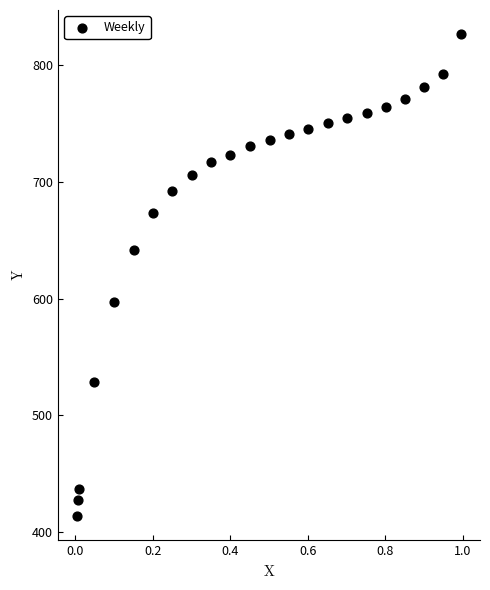

What is the range of Y values (max minus min)?

413.0